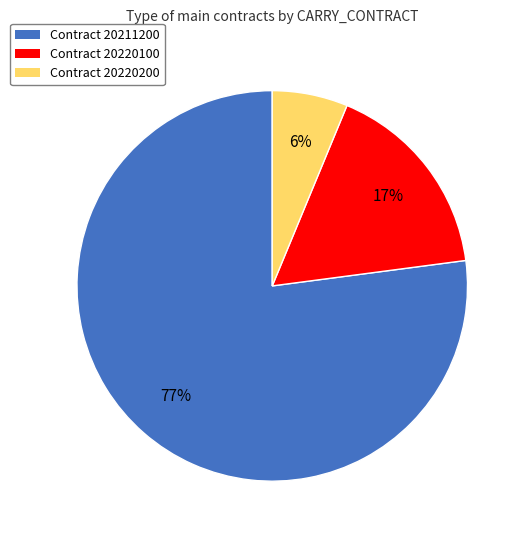

To the nearest percent, what is the average slice percentage?

33%